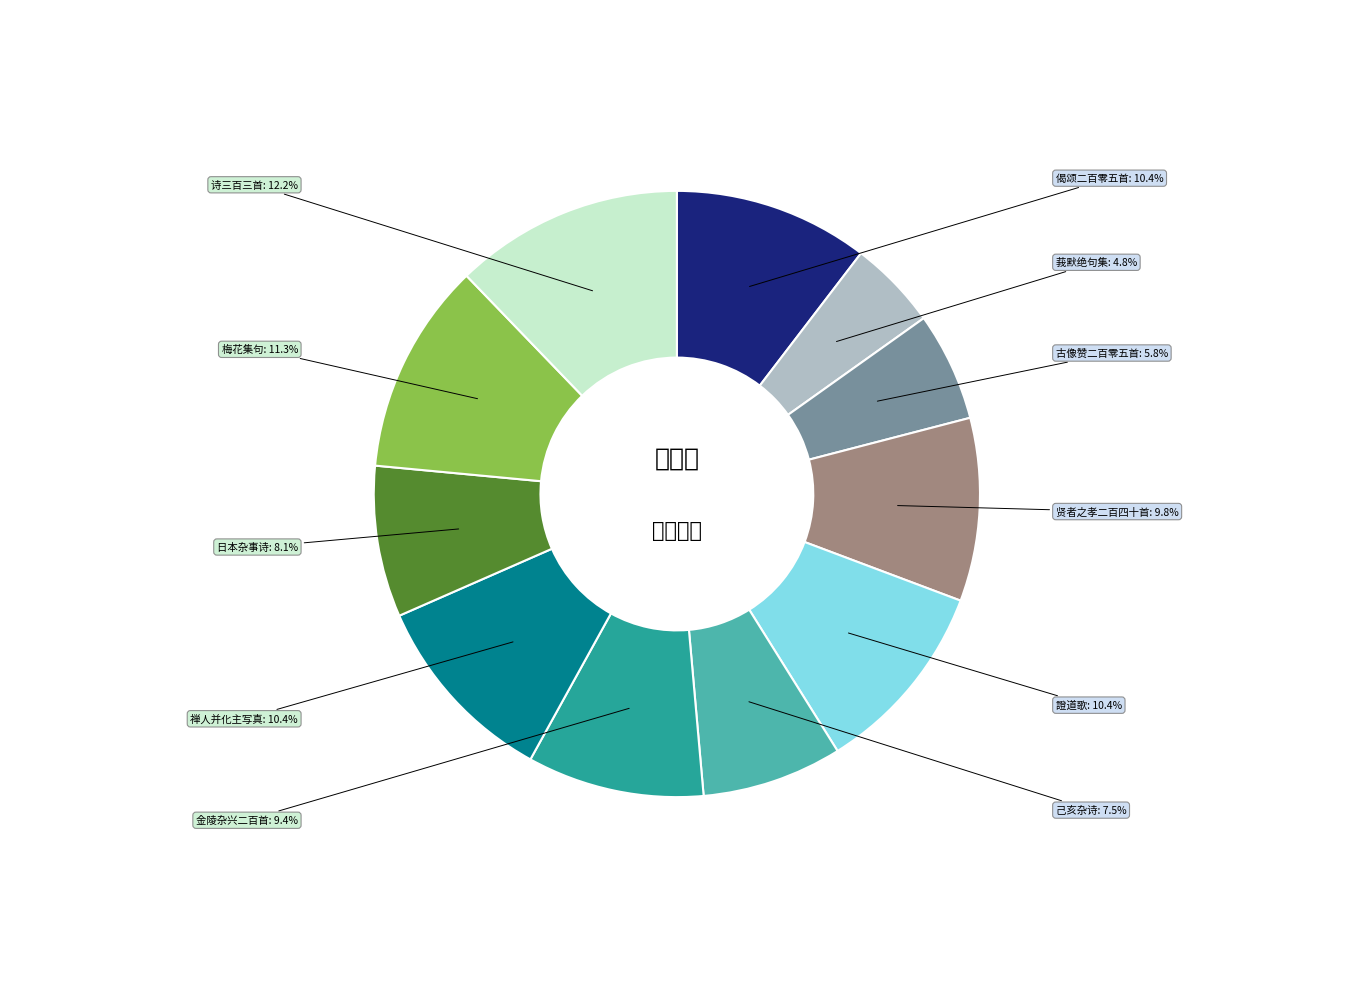

Does any single category account for the majority?

No